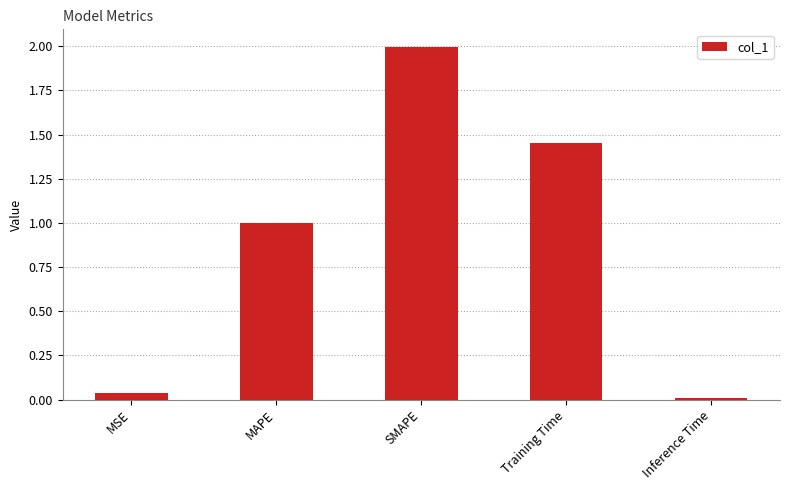

Rank the categories by value from highest to lowest.

SMAPE, Training Time, MAPE, MSE, Inference Time